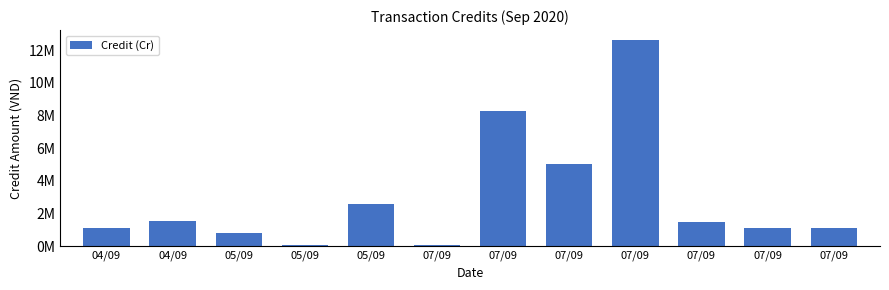

The chart shows a value of 822000 at 05/09. True or false?

True